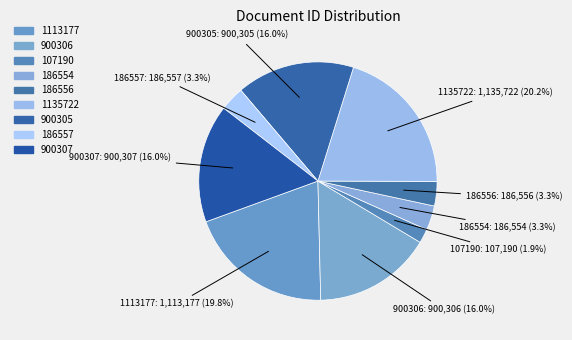

How much of the chart is everything except 1113177?

80.2%